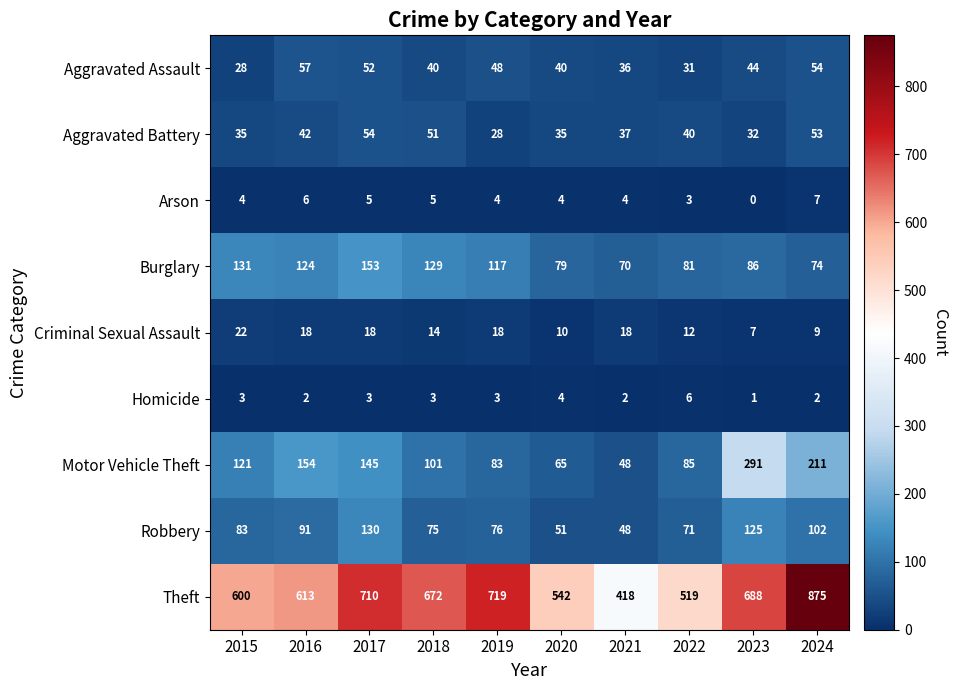

Which series has the largest total across all categories?

Theft